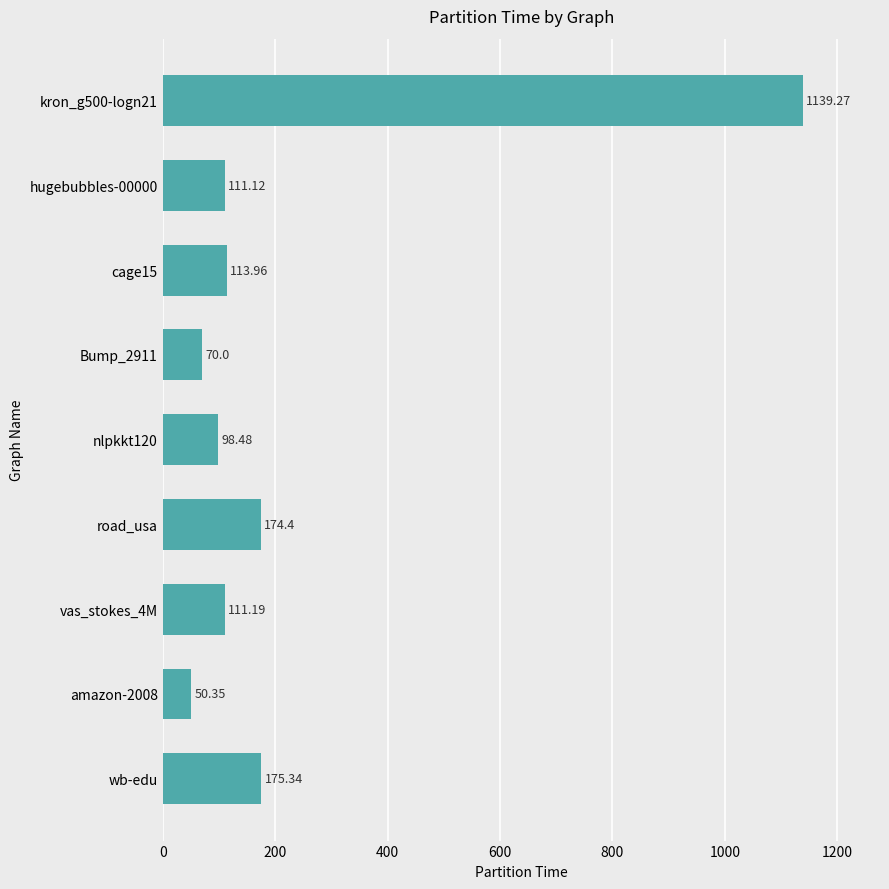

Where is the data nearest to the value 594?

wb-edu